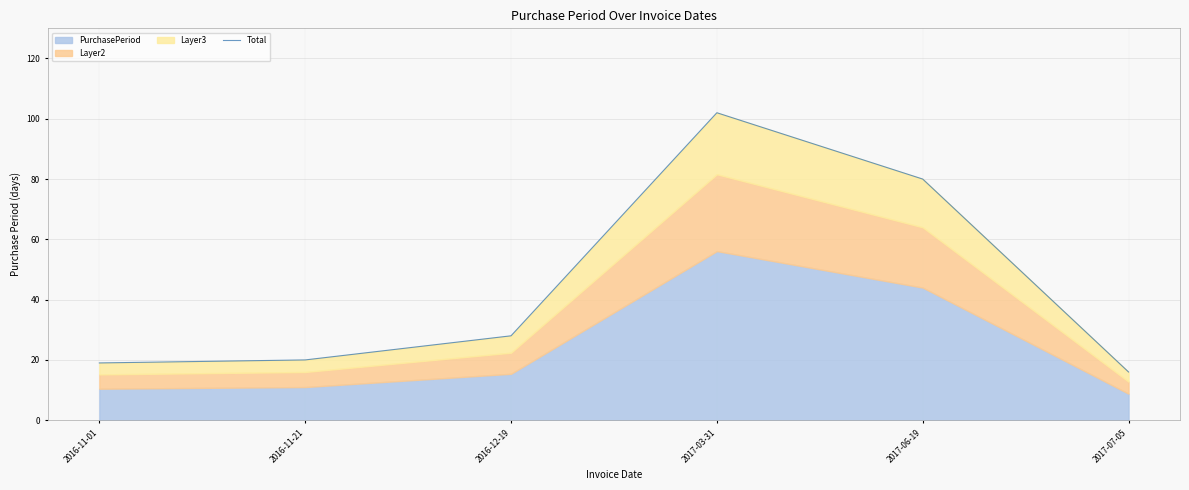

Rank the categories by value from lowest to highest.

2017-07-05, 2016-11-01, 2016-11-21, 2016-12-19, 2017-06-19, 2017-03-31